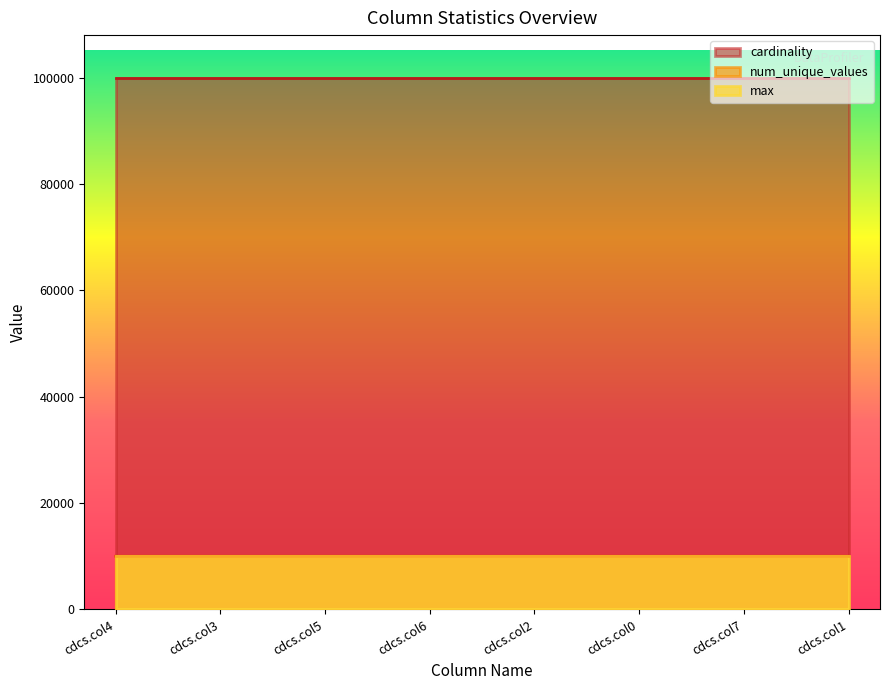

Is it true that max equals 9999 at cdcs.col5?

True